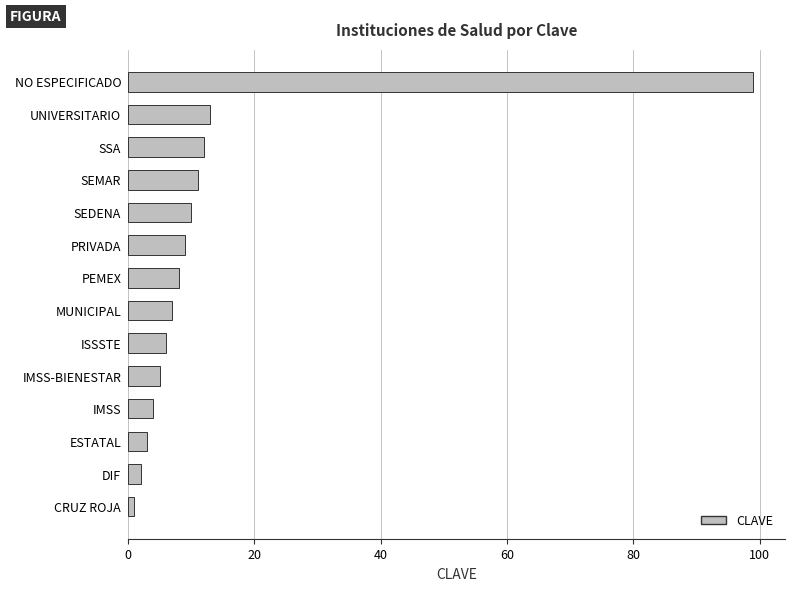

What is the average value?

14